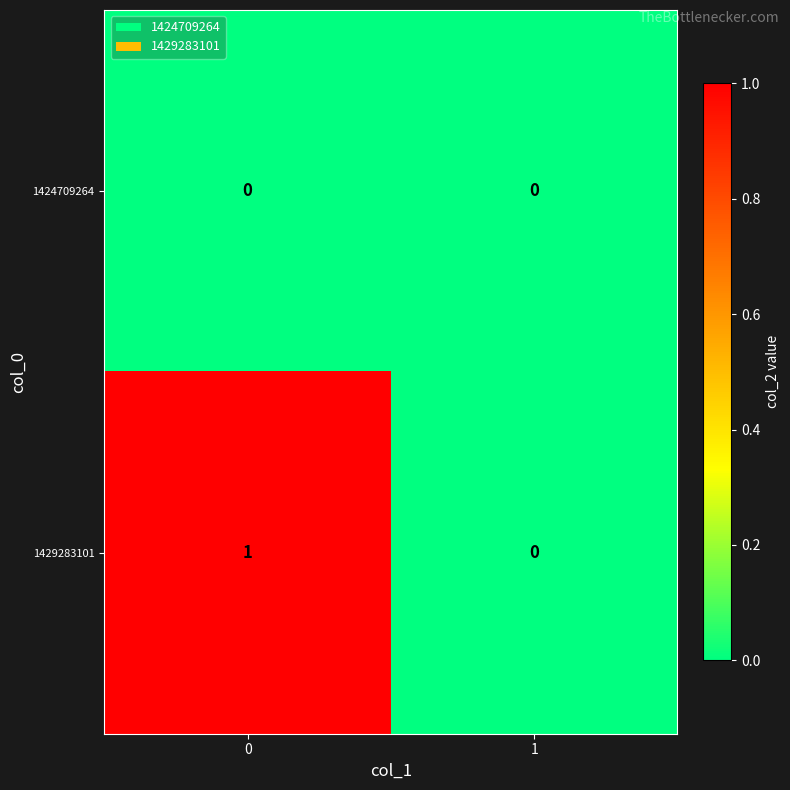

Reading left to right, what are all the values shown in this chart?

1424709264: 0	0
1429283101: 1	0